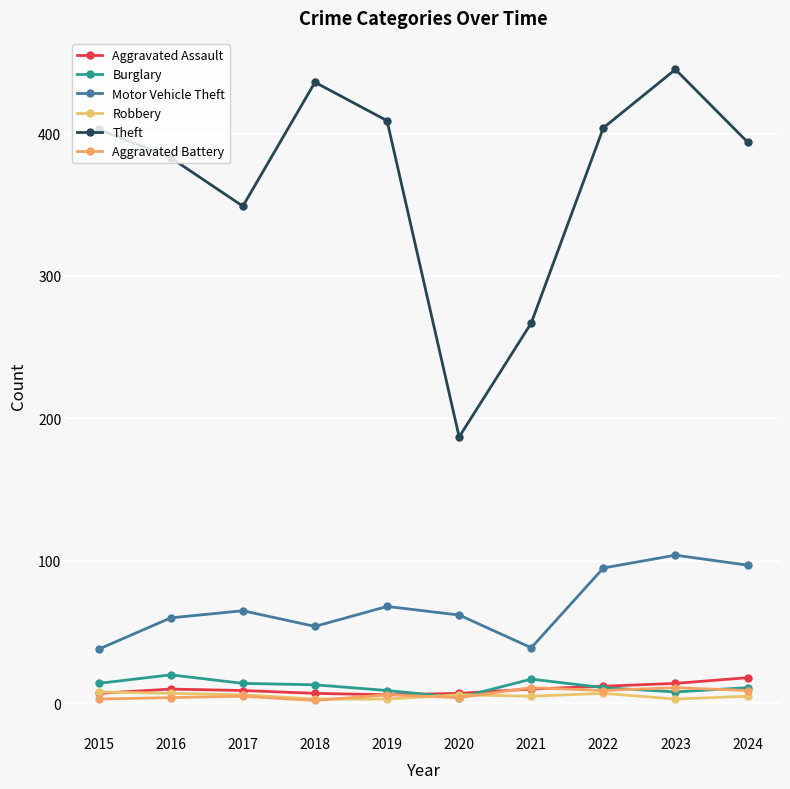

The value of Aggravated Battery at 2022 is 14. True or false?

False